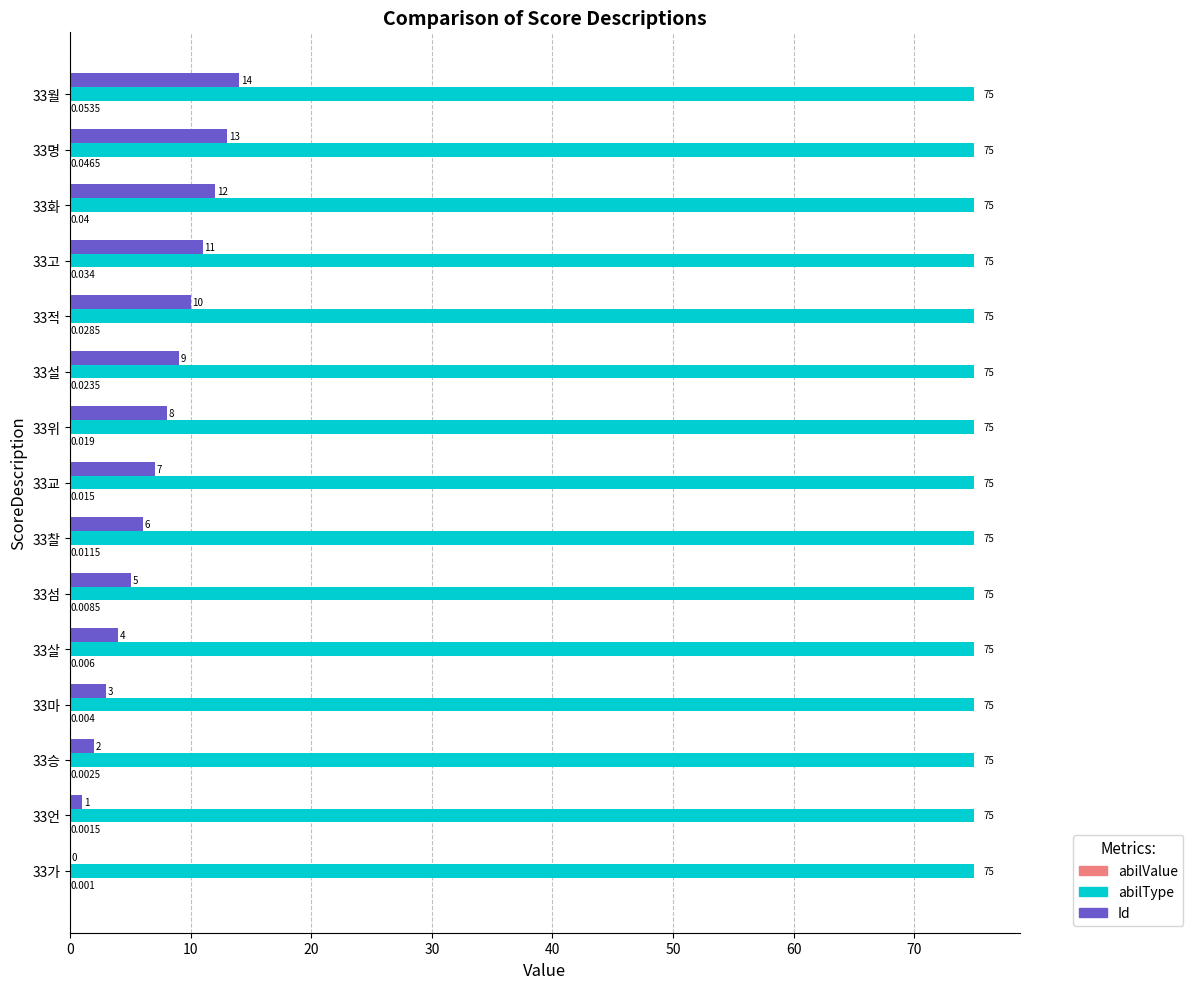

Which series has the largest total across all categories?

abilType